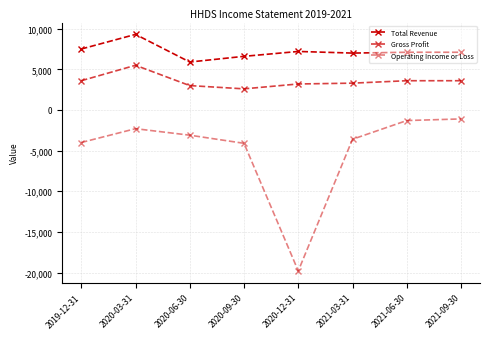

Which series changed the most between 2020-03-31 and 2021-03-31?

Total Revenue